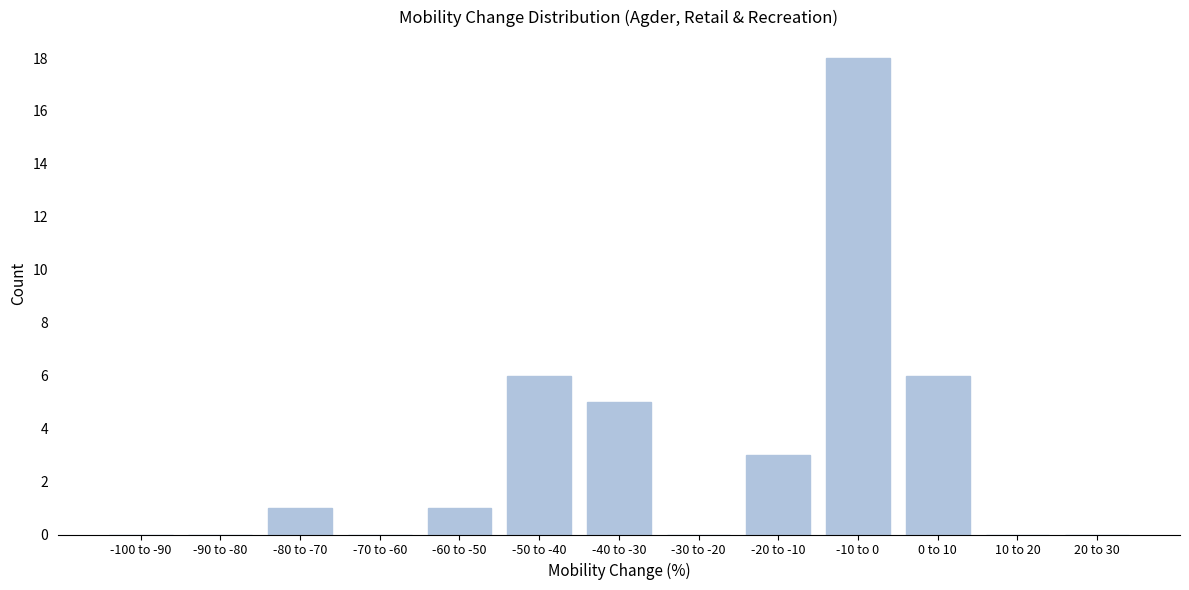

Reading left to right, transcribe all the data shown in this chart.

-100 to -90=0	-90 to -80=0	-80 to -70=1	-70 to -60=0	-60 to -50=1	-50 to -40=6	-40 to -30=5	-30 to -20=0	-20 to -10=3	-10 to 0=18	0 to 10=6	10 to 20=0	20 to 30=0